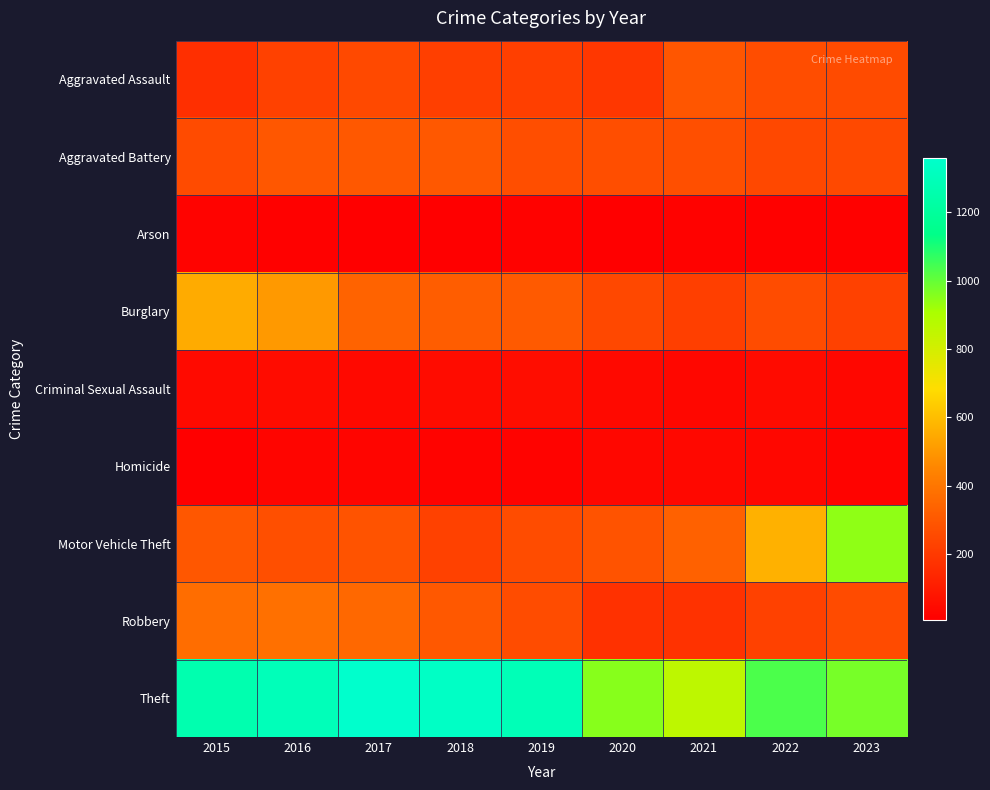

Reading right to left, extract all data points from this chart.

Aggravated Assault: 2023=258	2022=264	2021=295	2020=192	2019=220	2018=220	2017=251	2016=225	2015=164
Aggravated Battery: 2023=252	2022=249	2021=270	2020=268	2019=267	2018=302	2017=303	2016=298	2015=259
Arson: 2023=14	2022=15	2021=18	2020=12	2019=16	2018=8	2017=12	2016=14	2015=22
Burglary: 2023=225	2022=263	2021=220	2020=250	2019=308	2018=319	2017=339	2016=505	2015=552
Criminal Sexual Assault: 2023=34	2022=47	2021=33	2020=40	2019=55	2018=51	2017=41	2016=51	2015=43
Homicide: 2023=22	2022=35	2021=38	2020=34	2019=21	2018=23	2017=27	2016=28	2015=13
Motor Vehicle Theft: 2023=943	2022=569	2021=332	2020=287	2019=262	2018=225	2017=285	2016=272	2015=299
Robbery: 2023=257	2022=227	2021=175	2020=174	2019=263	2018=302	2017=356	2016=381	2015=372
Theft: 2023=975	2022=1033	2021=856	2020=954	2019=1288	2018=1337	2017=1359	2016=1297	2015=1263